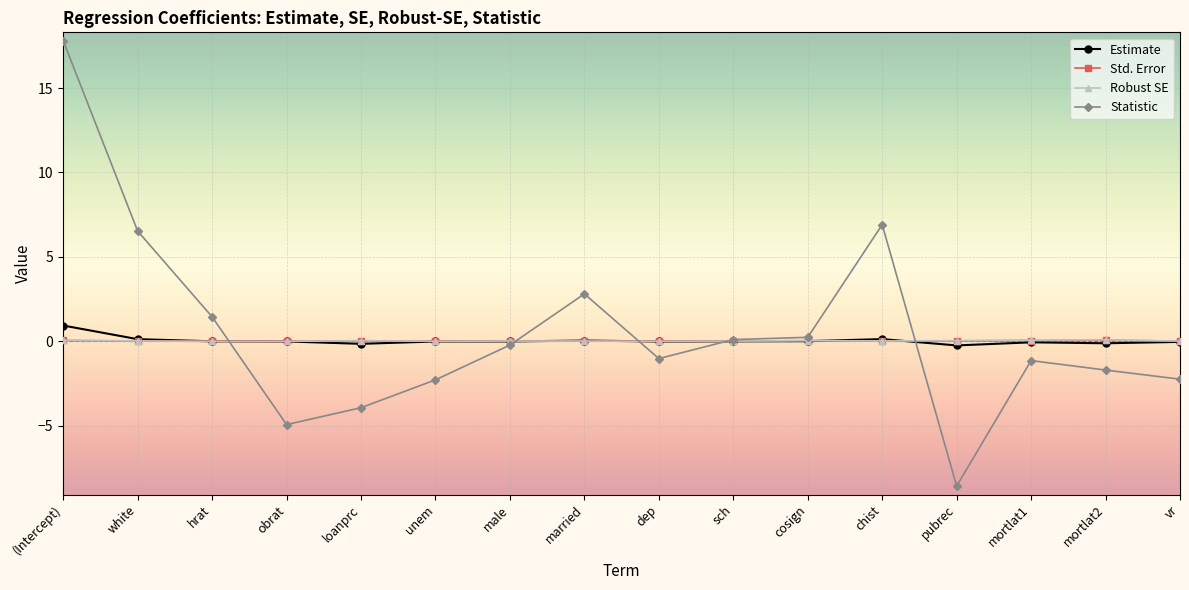

Is this an area chart (filled region under the line)?

No